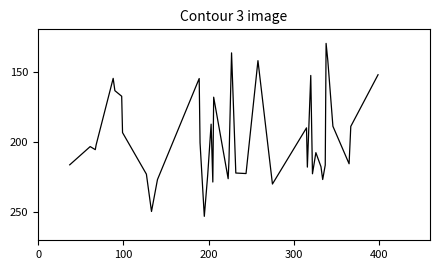

What is the greatest value displayed?

253.0